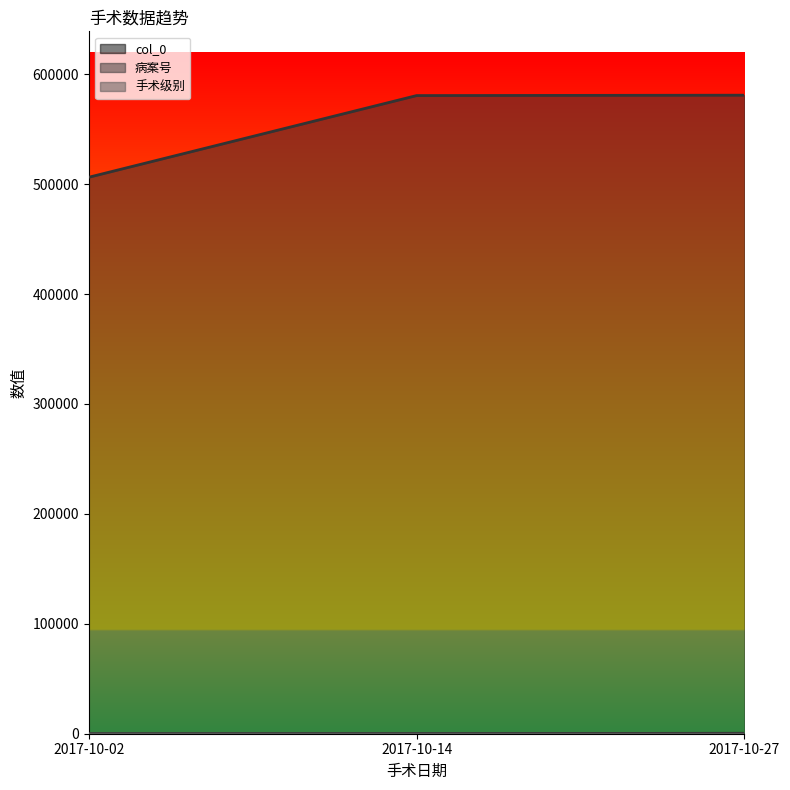

Which label corresponds to the largest value in the chart?

2017-10-27